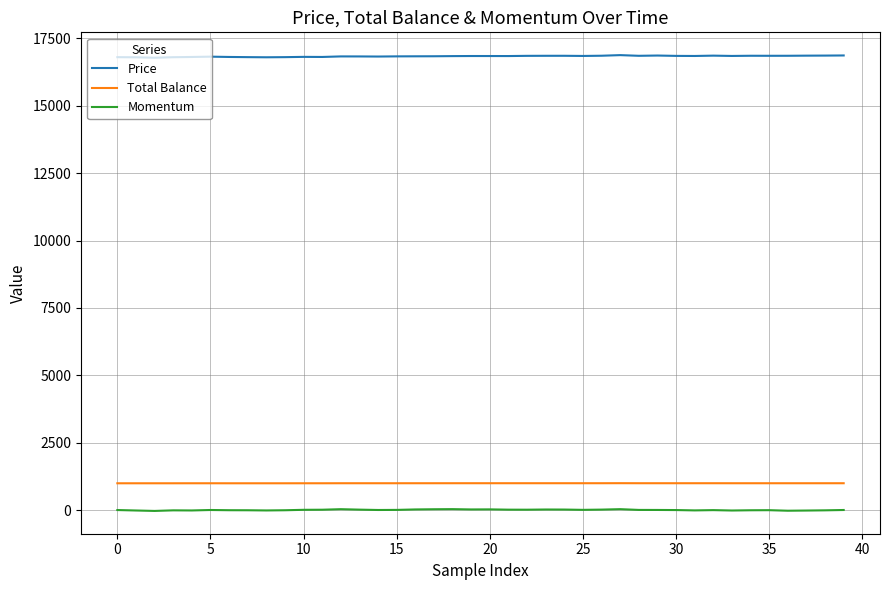

Which series has the largest total across all categories?

Price